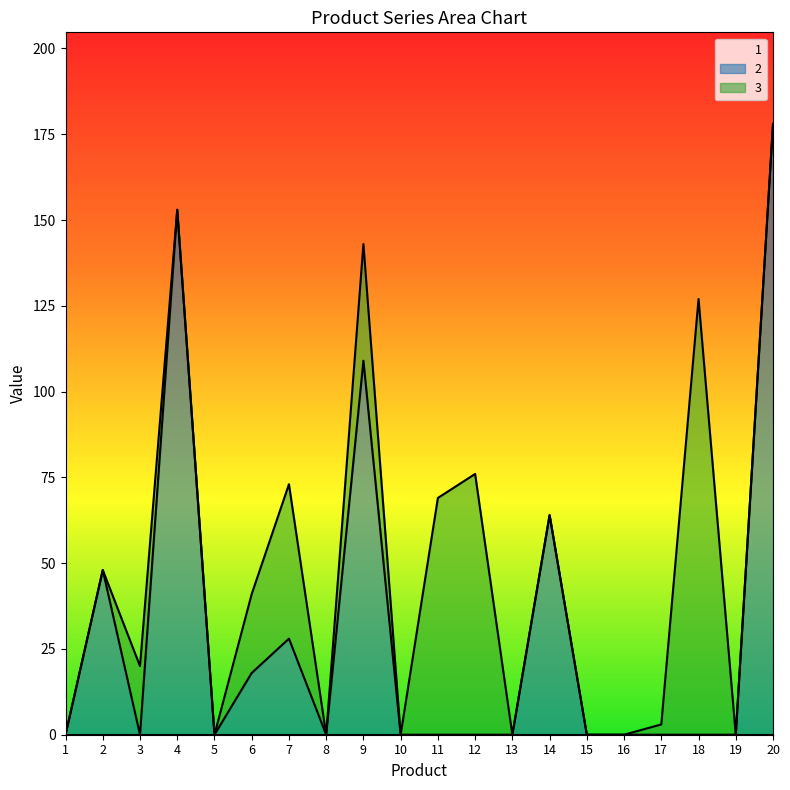

What are all the series names shown in the legend?

1, 2, 3